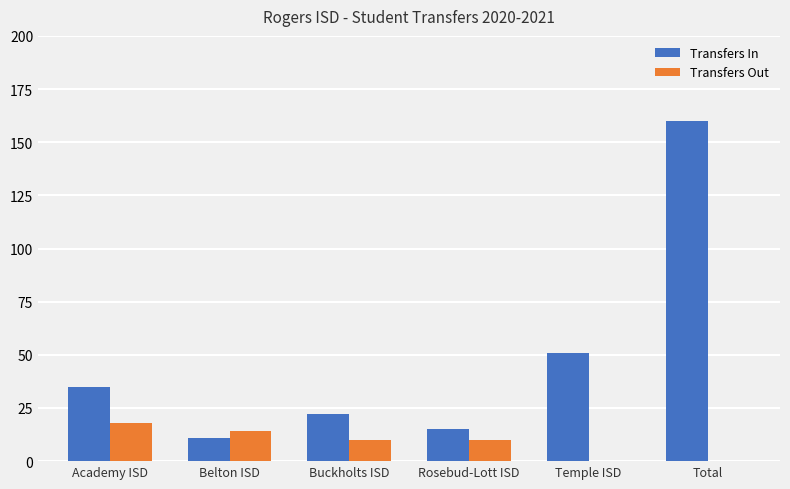

What is the difference between the Transfers In values at Belton ISD and Academy ISD?

24